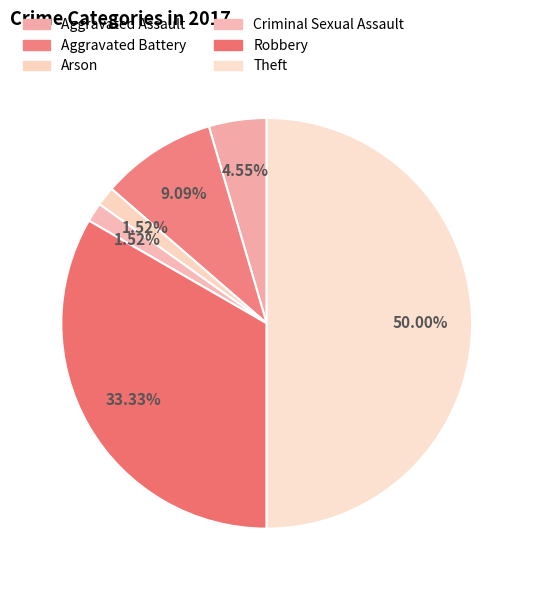

What percentage is the Robbery slice, to the nearest percent?

33%